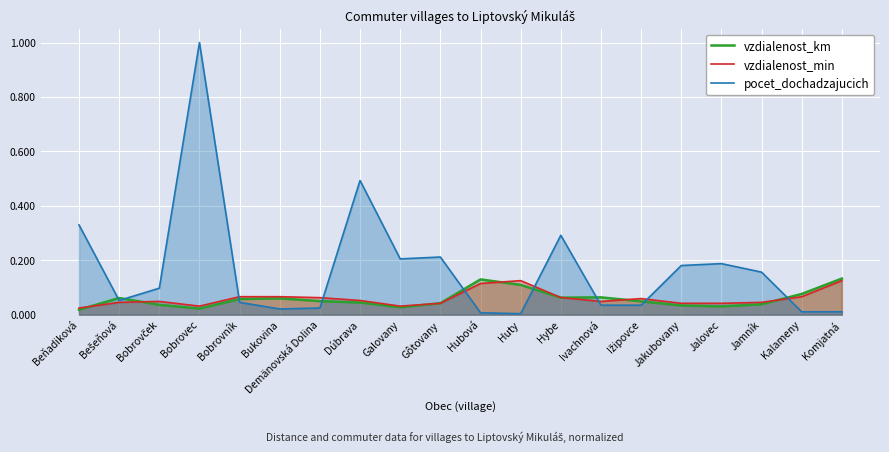

What is the label of the 11th point from the left?

Hubová